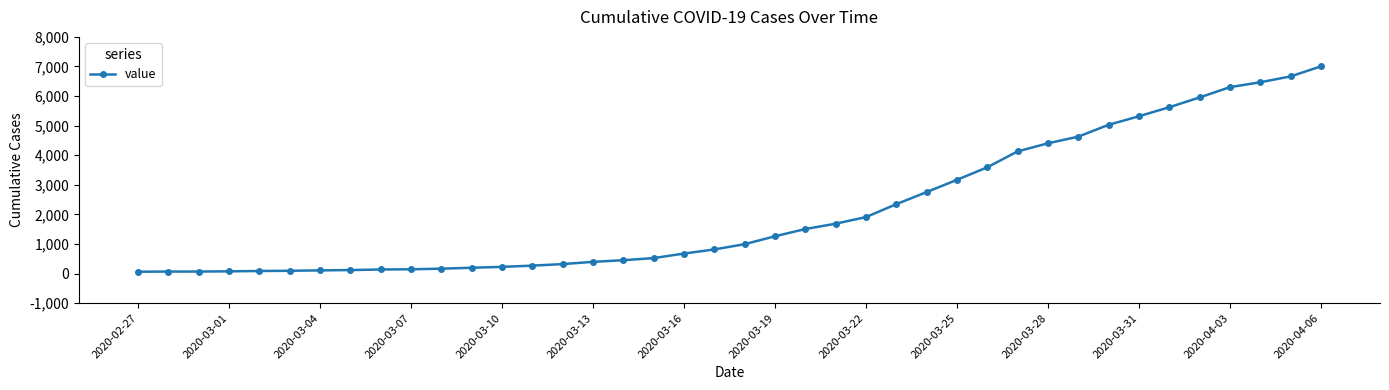

What is the greatest value displayed?

7003